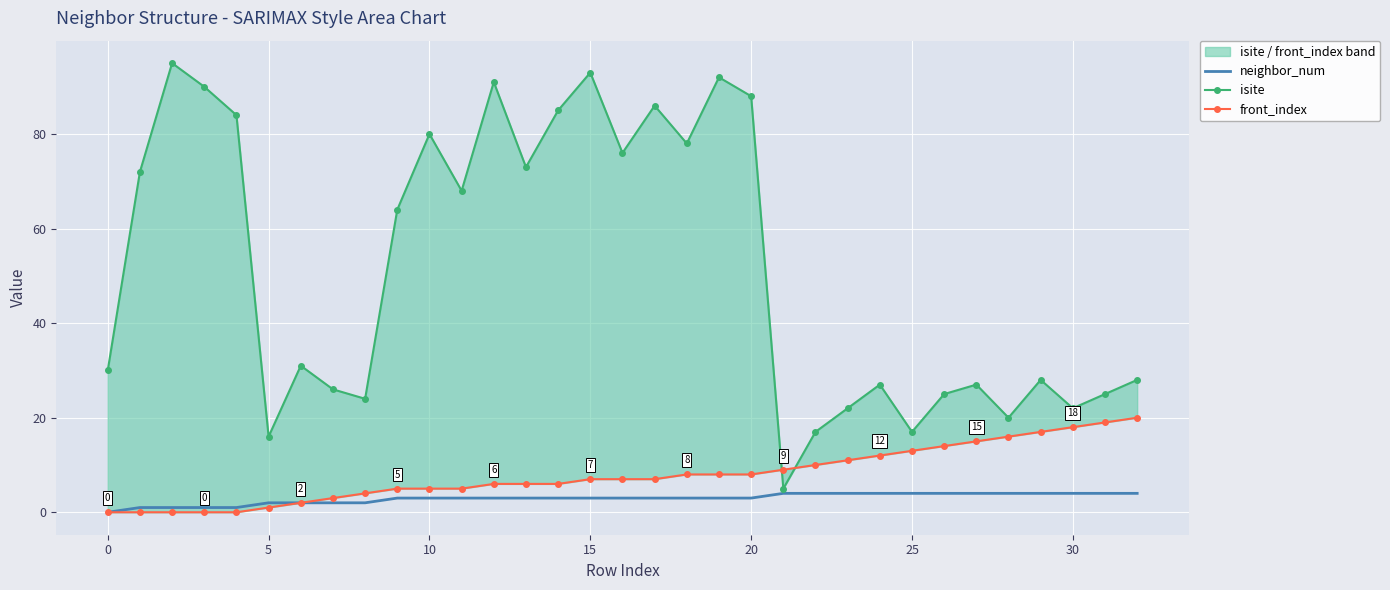

Where is front_index nearest to the value 10?

22